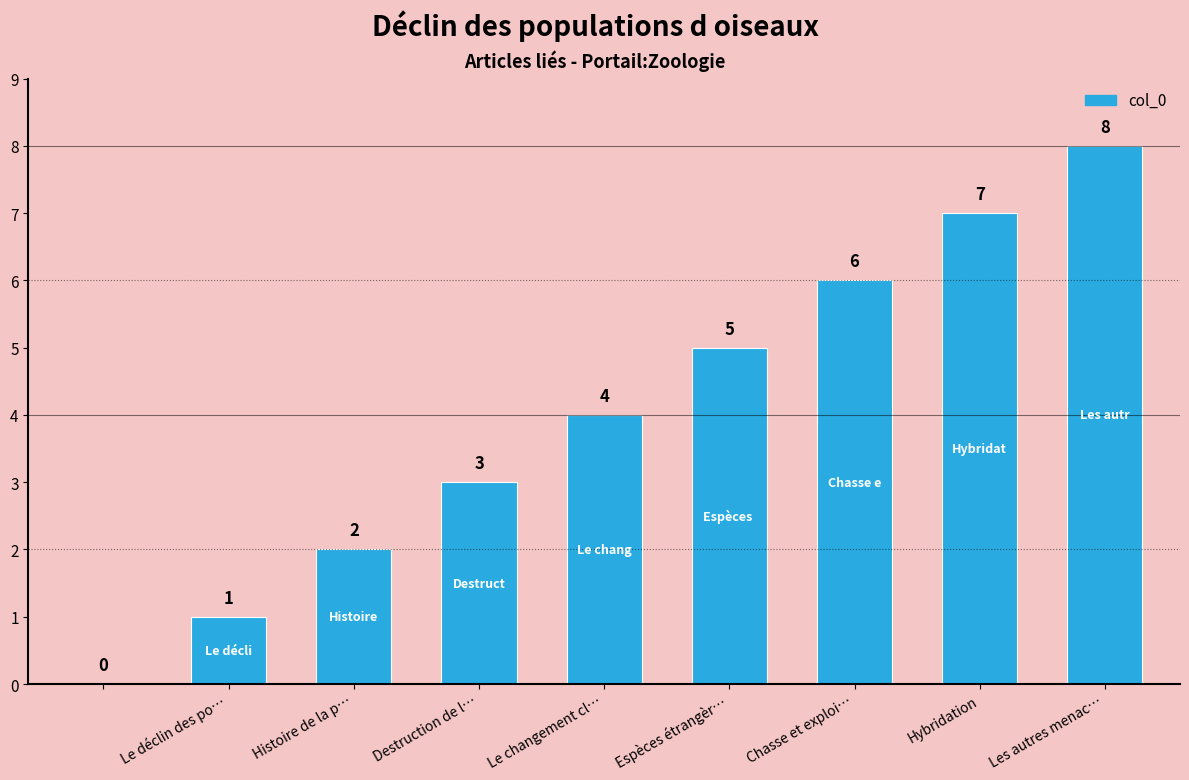

What is the greatest value displayed?

8